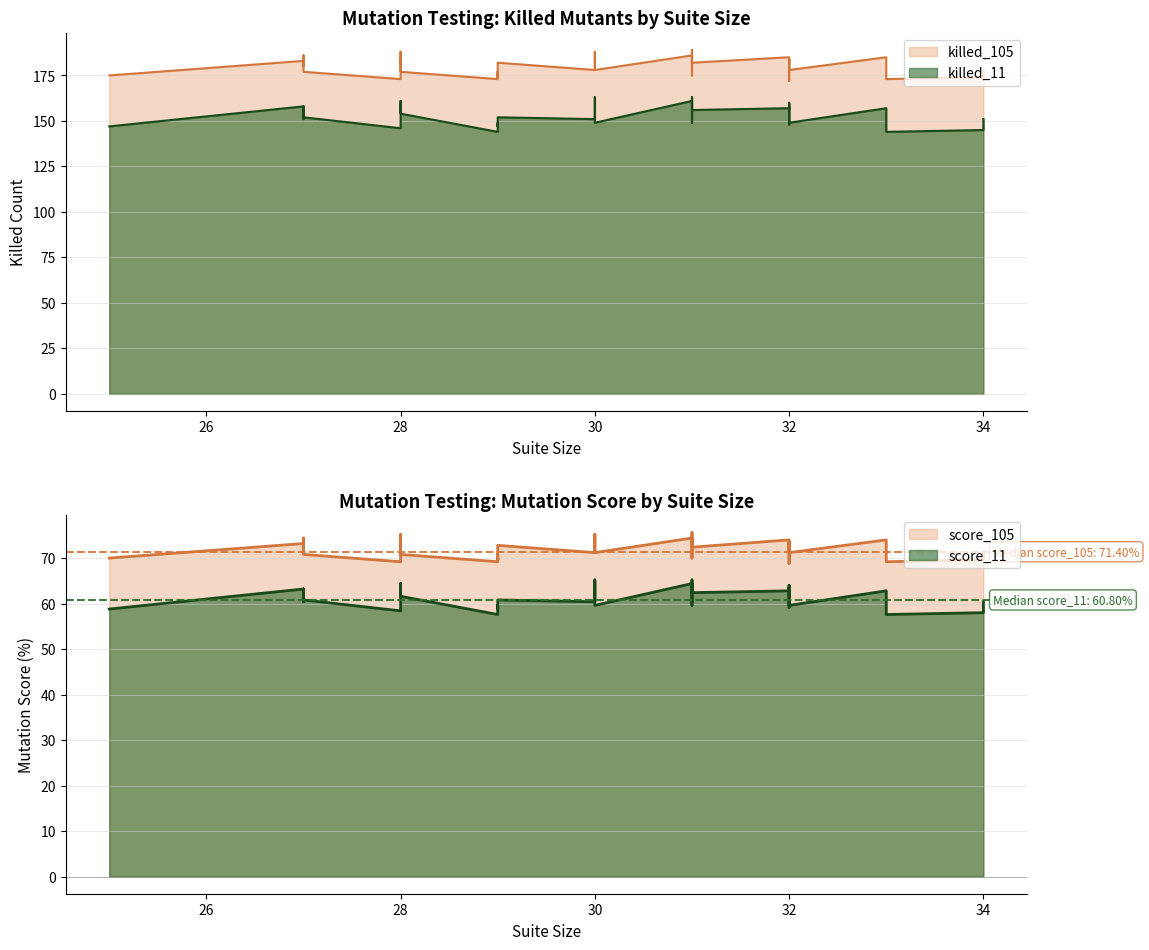

Reading left to right, list all the values displayed in this chart.

killed_105: 25=175.0	27=183.0	27=180.0	27=186.0	27=177.0	28=173.0	28=188.0	28=182.0	28=184.0	28=177.0	29=173.0	29=177.0	29=177.0	29=174.0	29=175.0	29=174.0	29=177.0	30=185.0	30=178.0	30=178.0	30=188.0	31=179.0	31=186.0	31=189.0	31=178.0	31=175.0	31=181.0	32=184.0	32=172.0	32=185.0	32=184.0	32=181.0	32=178.0	33=185.0	33=173.0	33=182.0	34=178.0	34=174.0	29=182.0	31=182.0
score_105: 25=70.0	27=73.2	27=72.0	27=74.4	27=70.8	28=69.2	28=75.2	28=72.8	28=73.6	28=70.8	29=69.2	29=70.8	29=70.8	29=69.6	29=70.0	29=69.6	29=70.8	30=74.0	30=71.2	30=71.2	30=75.2	31=71.6	31=74.4	31=75.6	31=71.2	31=70.0	31=72.4	32=73.6	32=68.8	32=74.0	32=73.6	32=72.4	32=71.2	33=74.0	33=69.2	33=72.8	34=71.2	34=69.6	29=72.8	31=72.4
killed_11: 25=147.0	27=158.0	27=151.0	27=158.0	27=152.0	28=146.0	28=161.0	28=155.0	28=159.0	28=154.0	29=144.0	29=148.0	29=148.0	29=149.0	29=147.0	29=149.0	29=151.0	30=159.0	30=151.0	30=149.0	30=163.0	31=153.0	31=161.0	31=163.0	31=149.0	31=151.0	31=156.0	32=160.0	32=148.0	32=157.0	32=159.0	32=156.0	32=149.0	33=157.0	33=144.0	33=157.0	34=151.0	34=145.0	29=152.0	31=156.0
score_11: 25=58.8	27=63.2	27=60.4	27=63.2	27=60.8	28=58.4	28=64.4	28=62.0	28=63.6	28=61.6	29=57.6	29=59.2	29=59.2	29=59.6	29=58.8	29=59.6	29=60.4	30=63.6	30=60.4	30=59.6	30=65.2	31=61.2	31=64.4	31=65.2	31=59.6	31=60.4	31=62.4	32=64.0	32=59.2	32=62.8	32=63.6	32=62.4	32=59.6	33=62.8	33=57.6	33=62.8	34=60.4	34=58.0	29=60.8	31=62.4